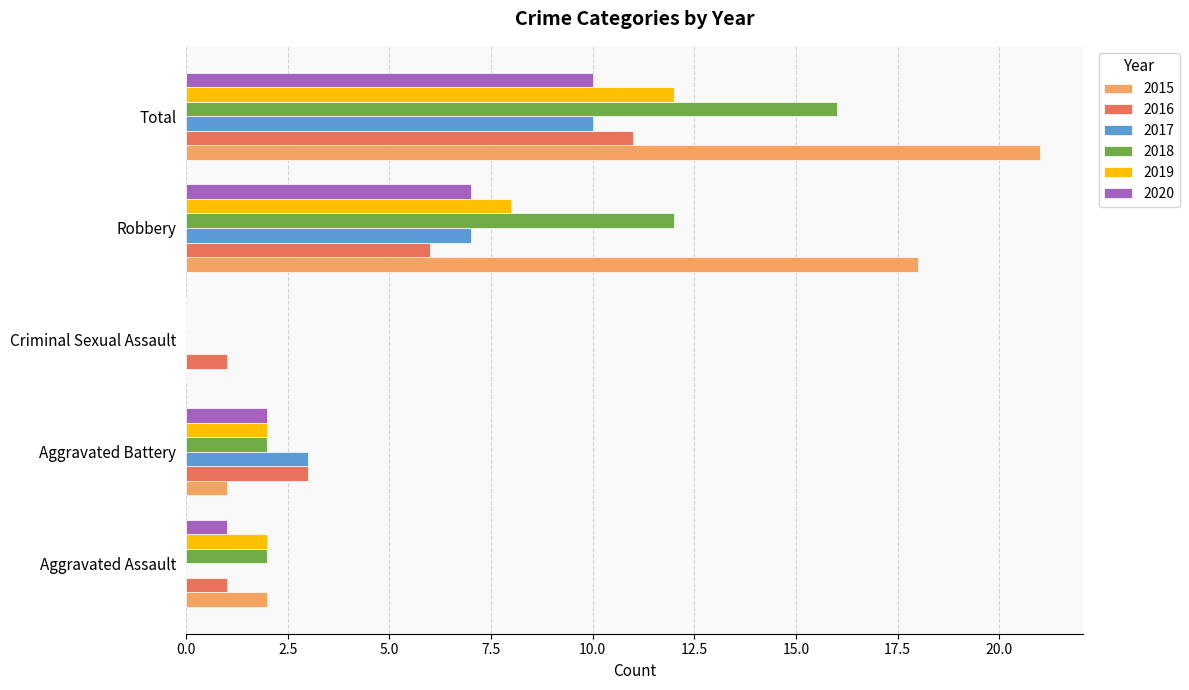

What is the highest value of the 2020 series?

10